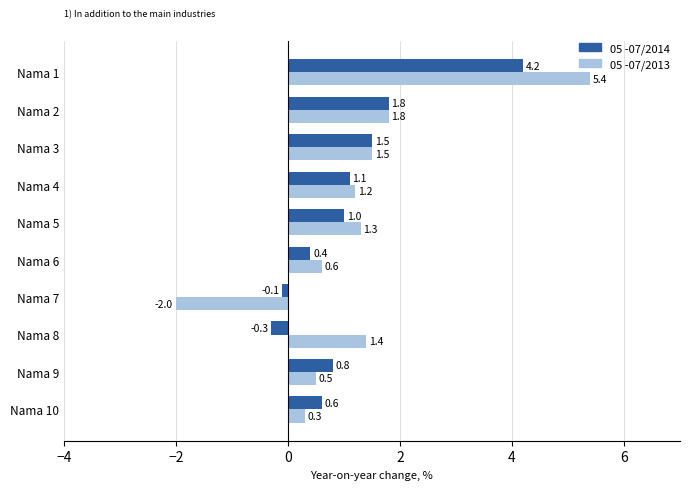

Is the value of 05 -07/2013 at Nama 3 greater than the value of 05 -07/2014 at Nama 8?

Yes